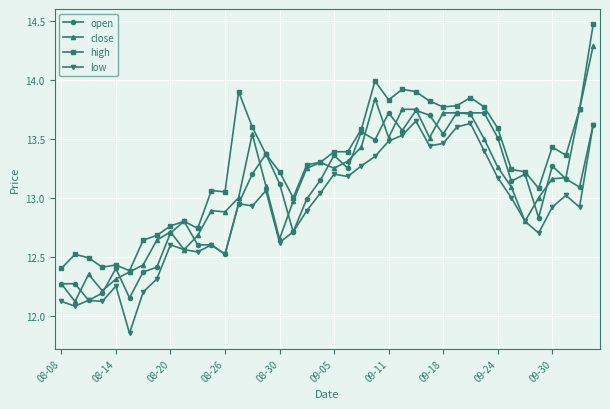

How many values in the low series exceed 12?

39